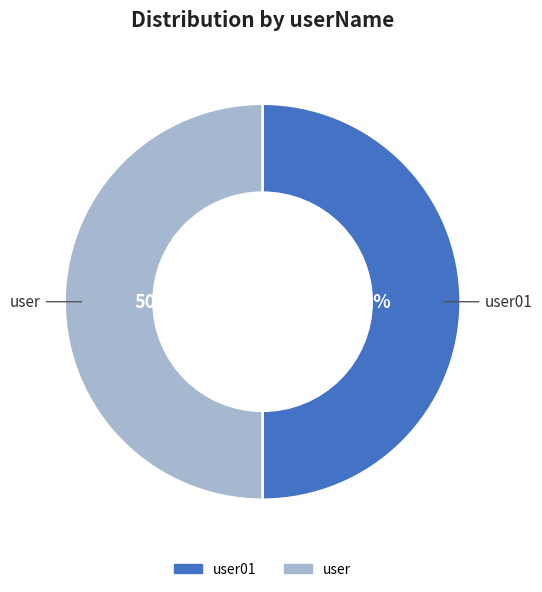

To the nearest percent, what is the average slice percentage?

50%